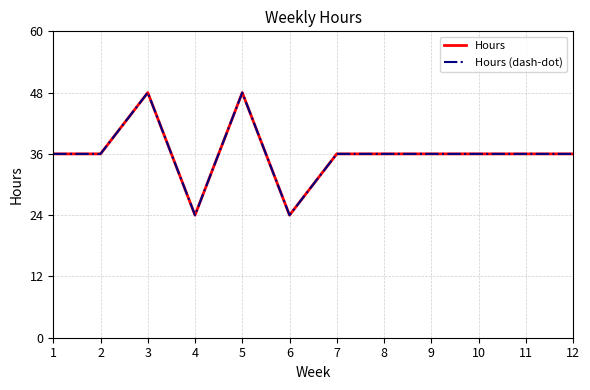

Does the chart have visible grid lines?

Yes